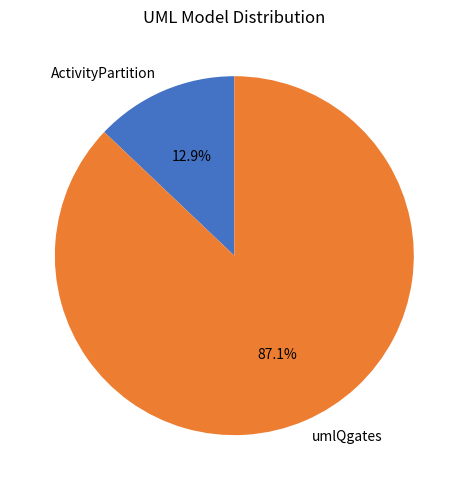

How many slices are in this pie chart?

2